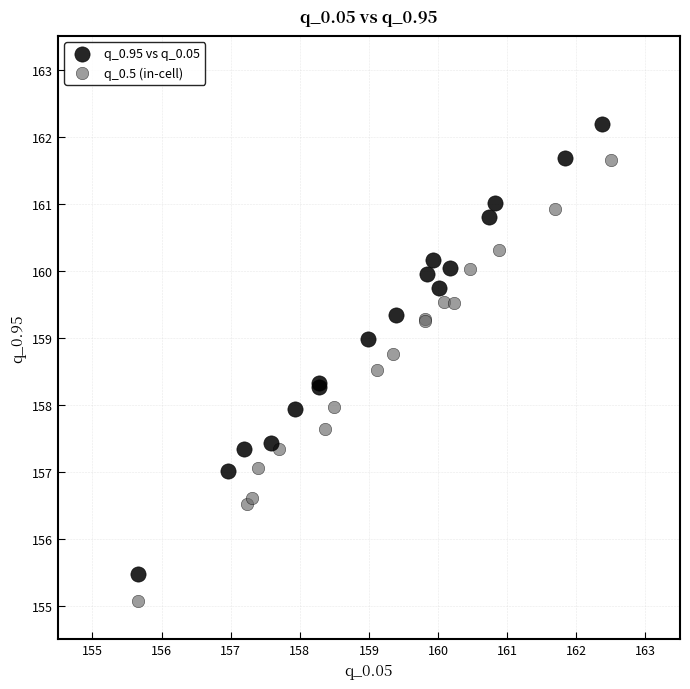

Which series contains the lowest Y value?

q_0.5 (in-cell)